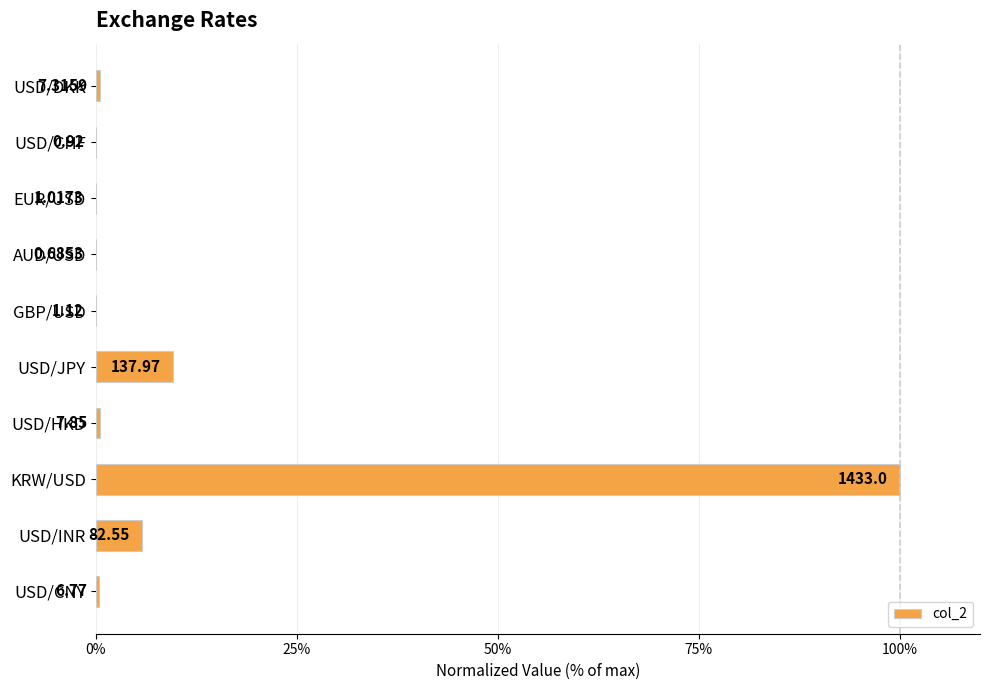

What is the average value?

11.7